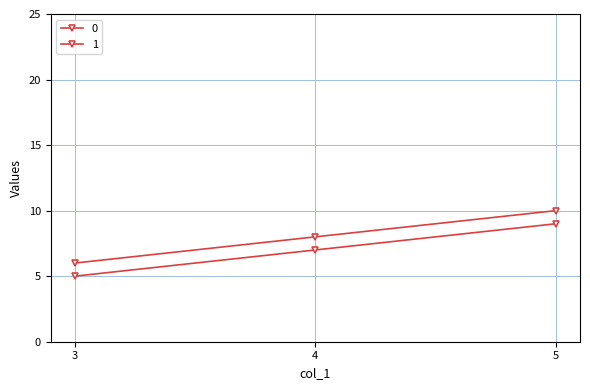

What is the greatest value displayed?

10